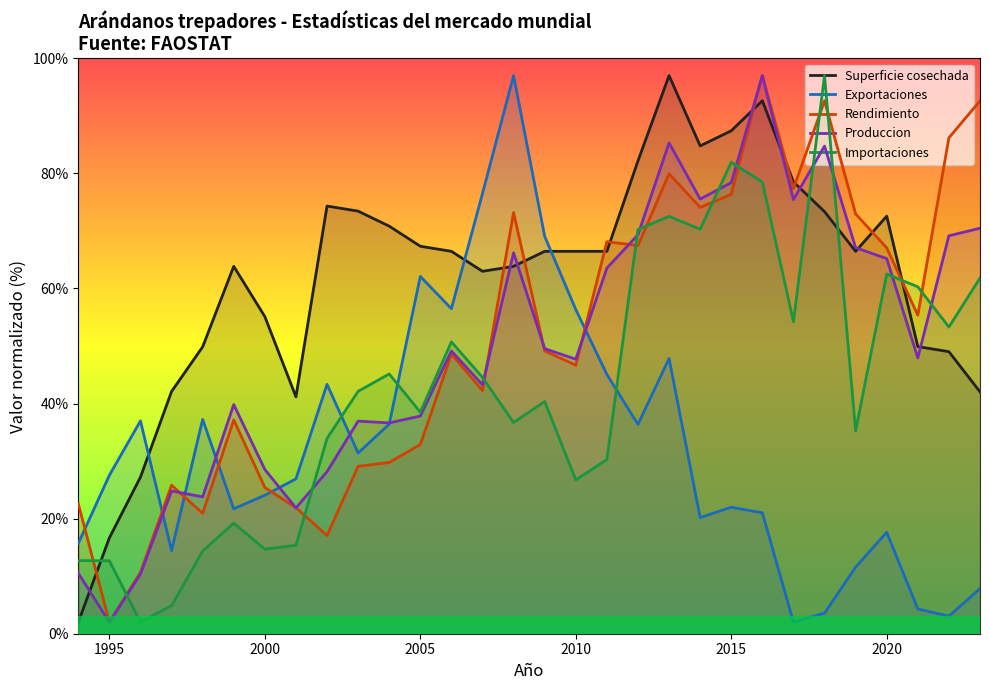

How many times do Exportaciones and Superficie cosechada cross each other?

3